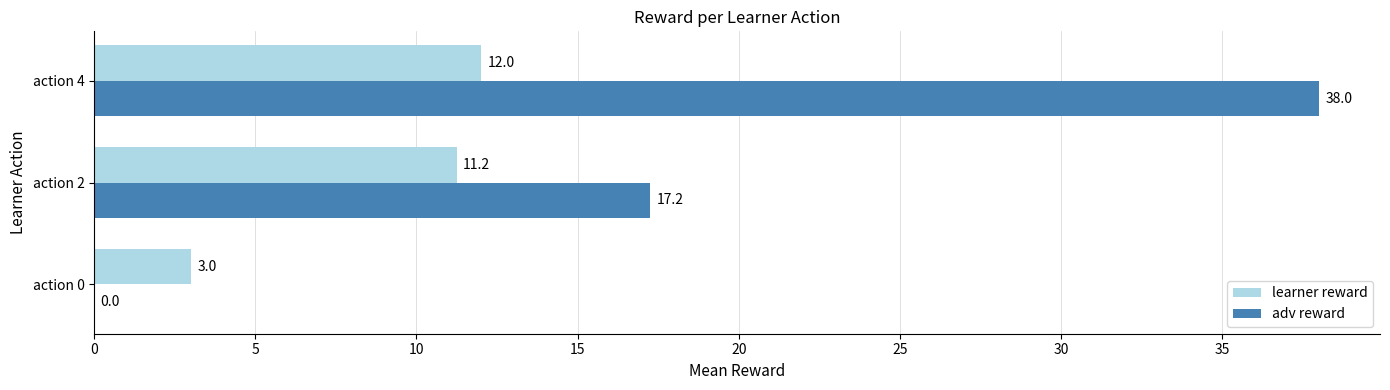

True or false: learner reward has a value of 11.2 at action 2.

True